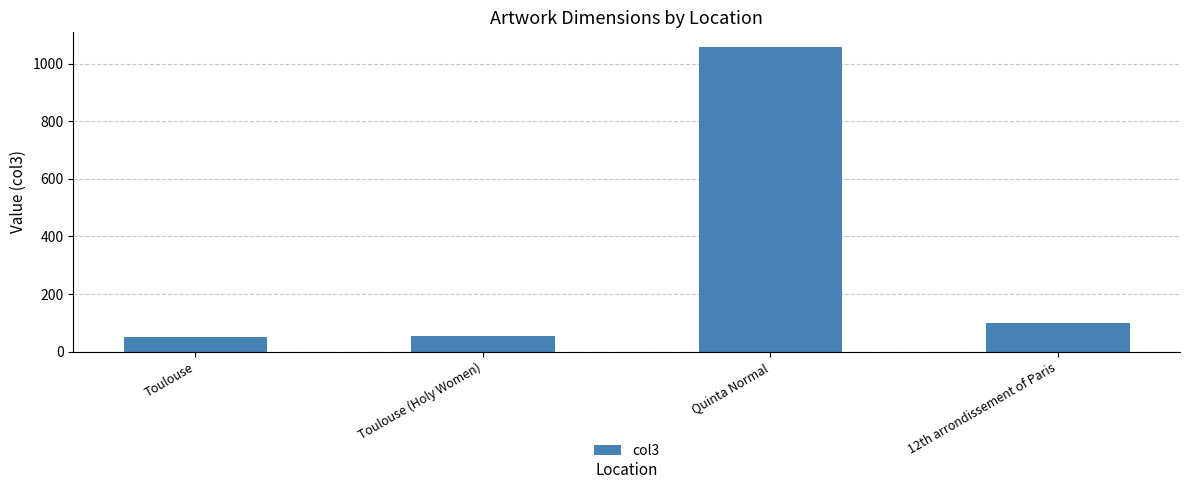

What is the maximum value shown in the chart?

1056